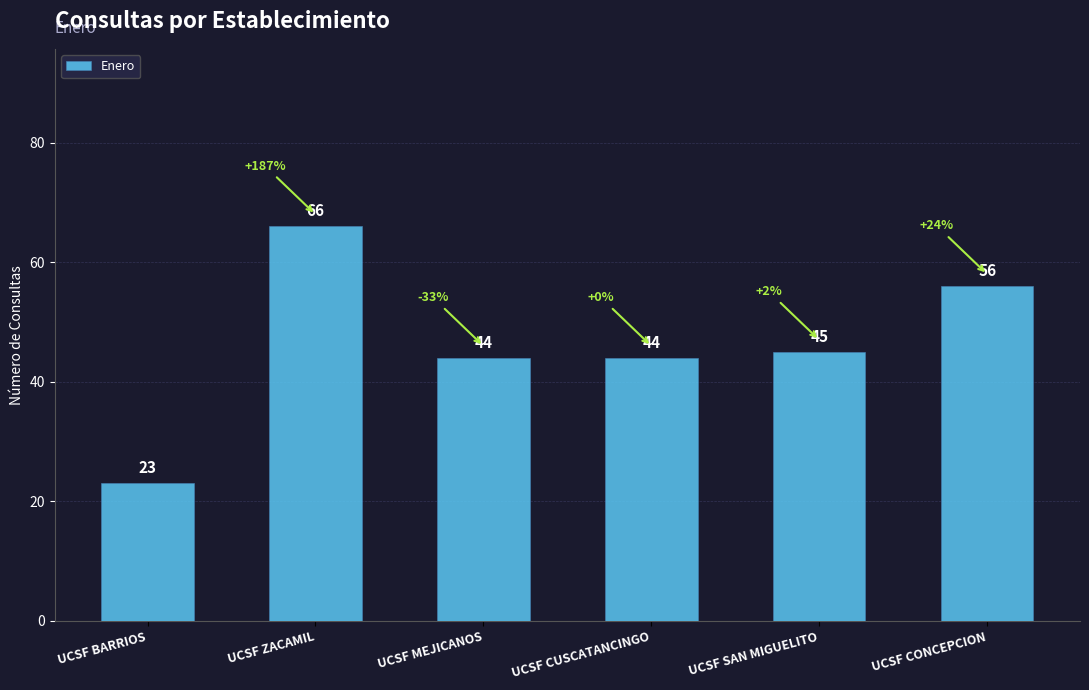

How many distinct data groups are displayed?

1